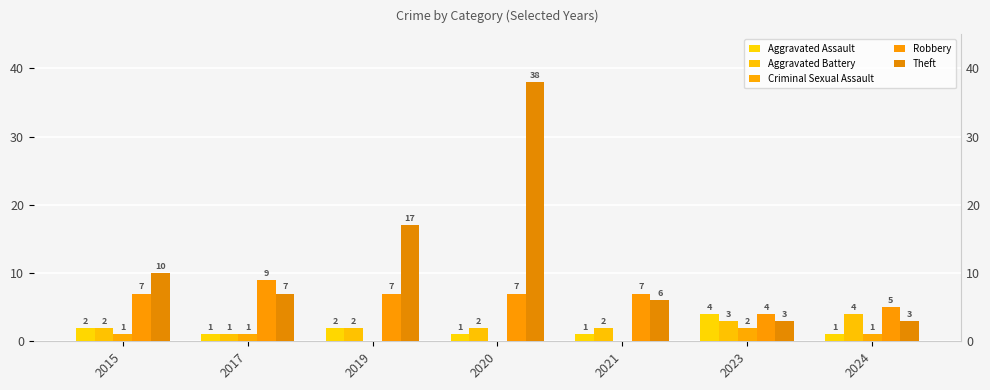

Is it true that Aggravated Battery equals 2 at 2015?

True